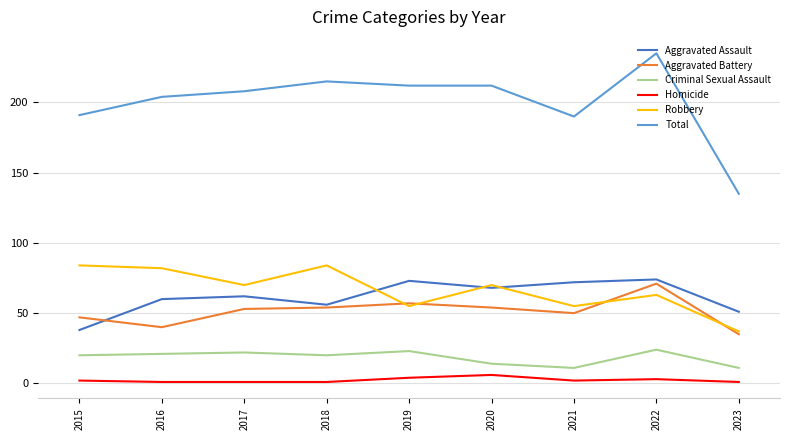

What is the highest value of the Robbery series?

84